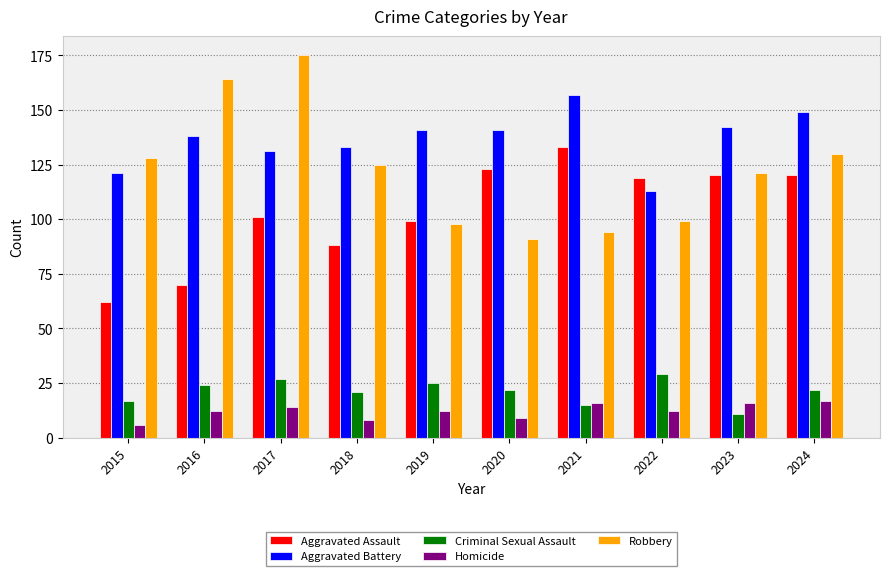

Read the Aggravated Battery value at 2019.

141